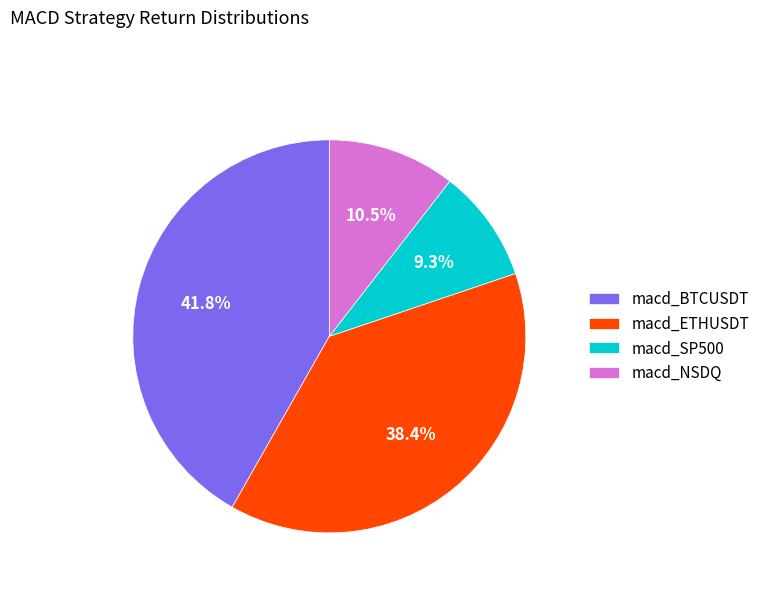

How many slices are in this pie chart?

4